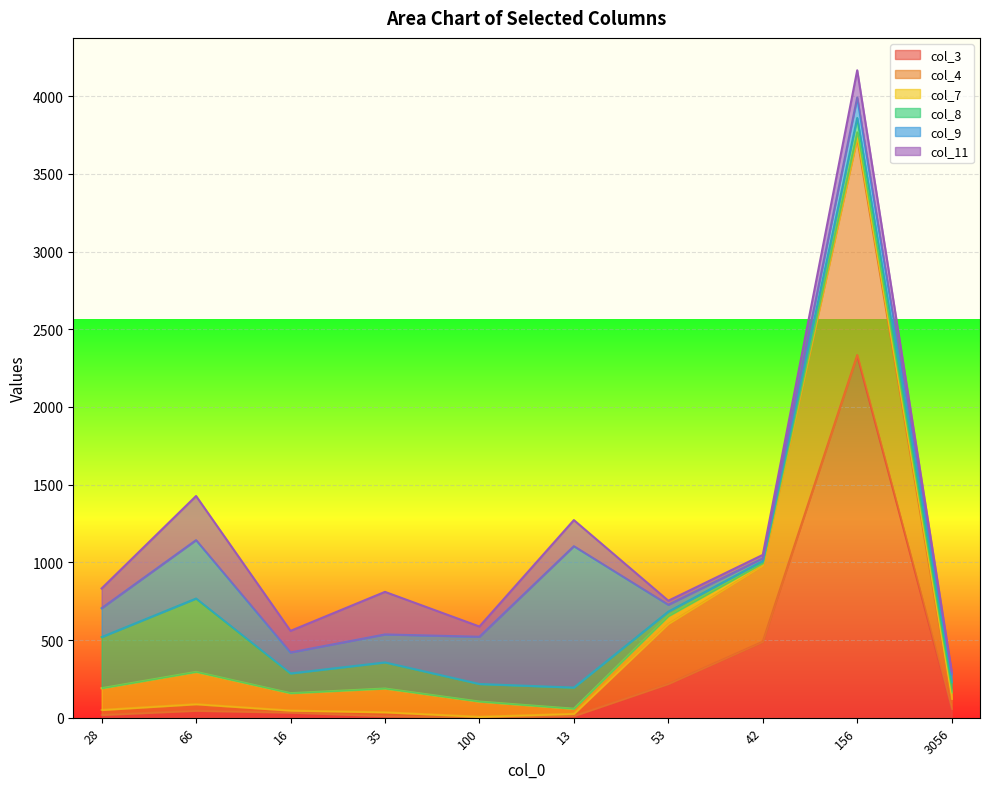

List the series in order of their peak value, lowest first.

col_7, col_11, col_8, col_9, col_4, col_3